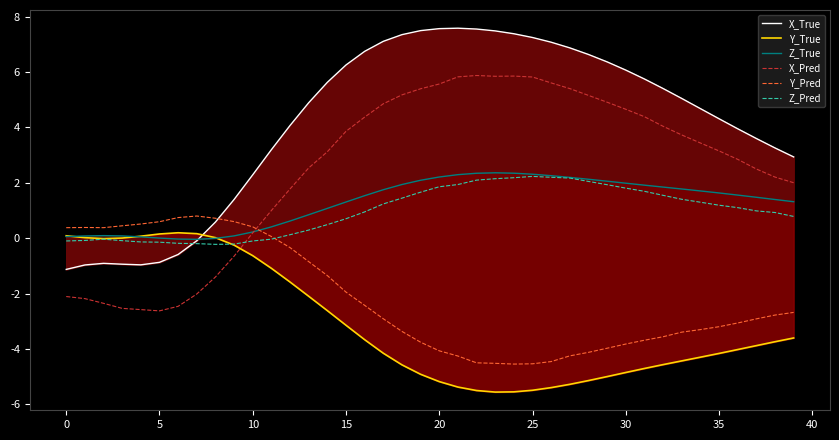

True or false: Y_Pred has a value of -1.1 at 28.

False